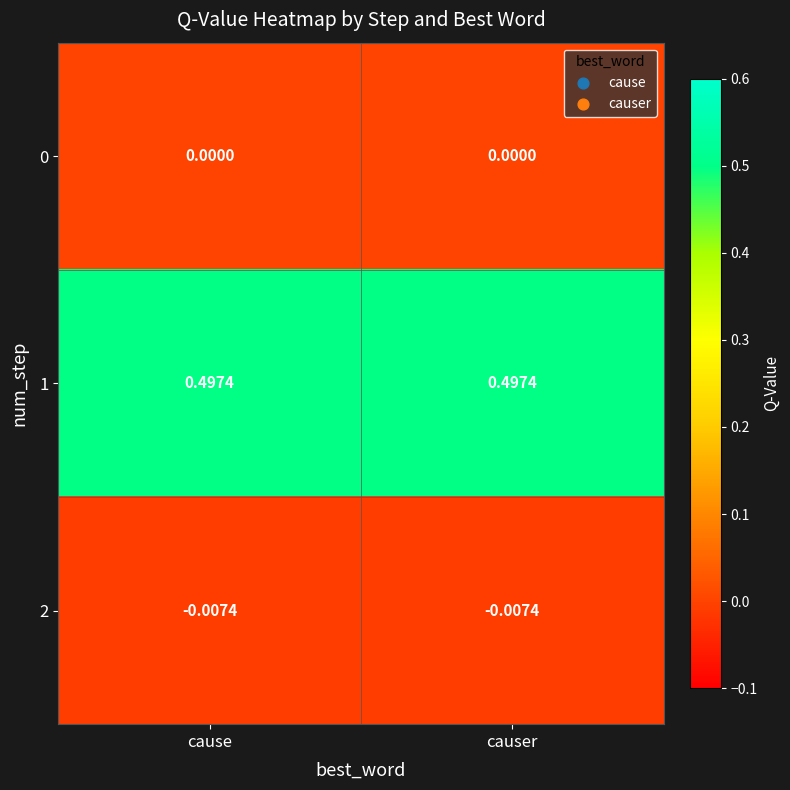

Is the value of 2 at causer greater than the value of 1 at cause?

No